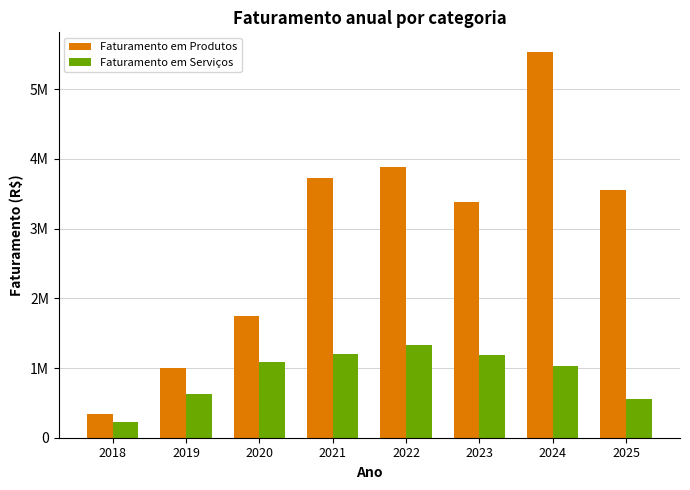

Reading left to right, what are all the values shown in this chart?

Faturamento em Produtos: 2018=346765.0	2019=1000446.6	2020=1743215.9	2021=3719900.8	2022=3877218.1	2023=3374358.0	2024=5537522.4	2025=3555633.9
Faturamento em Serviços: 2018=228720.0	2019=623805.6	2020=1090403.0	2021=1194732.0	2022=1324727.5	2023=1182091.2	2024=1034714.5	2025=557560.2